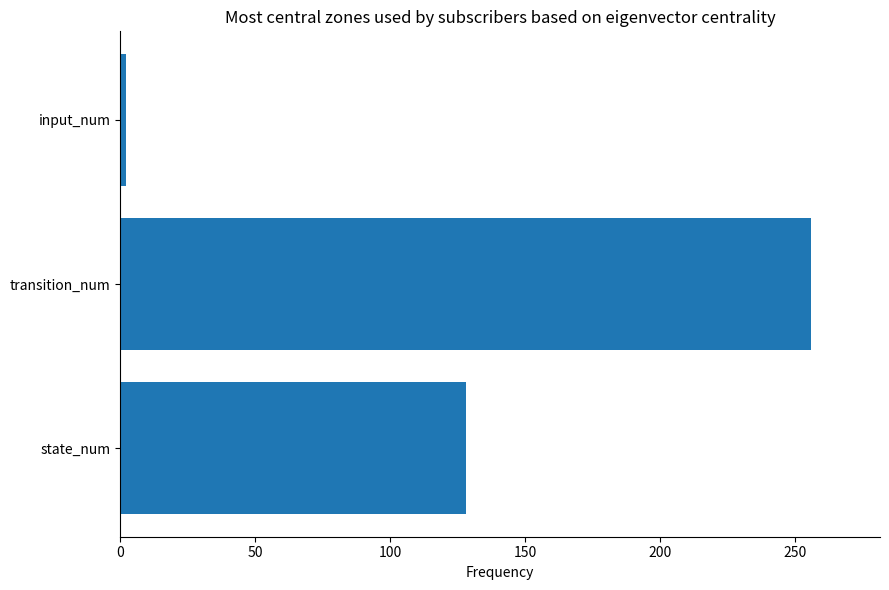

Between input_num and transition_num, which is larger?

transition_num